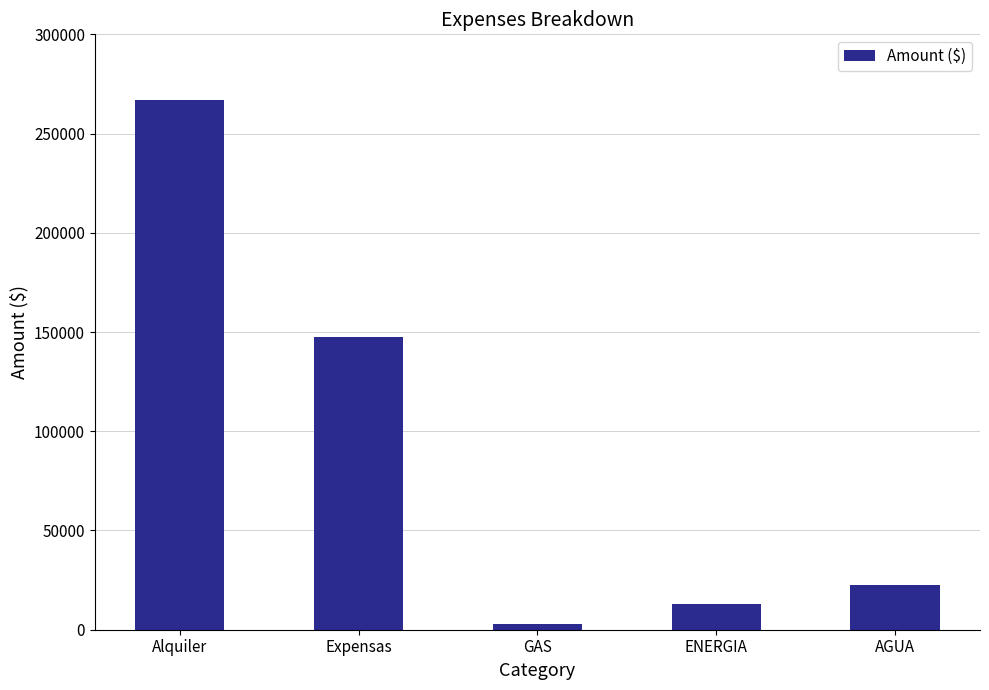

What is the difference between the second highest and second lowest values?

134611.8